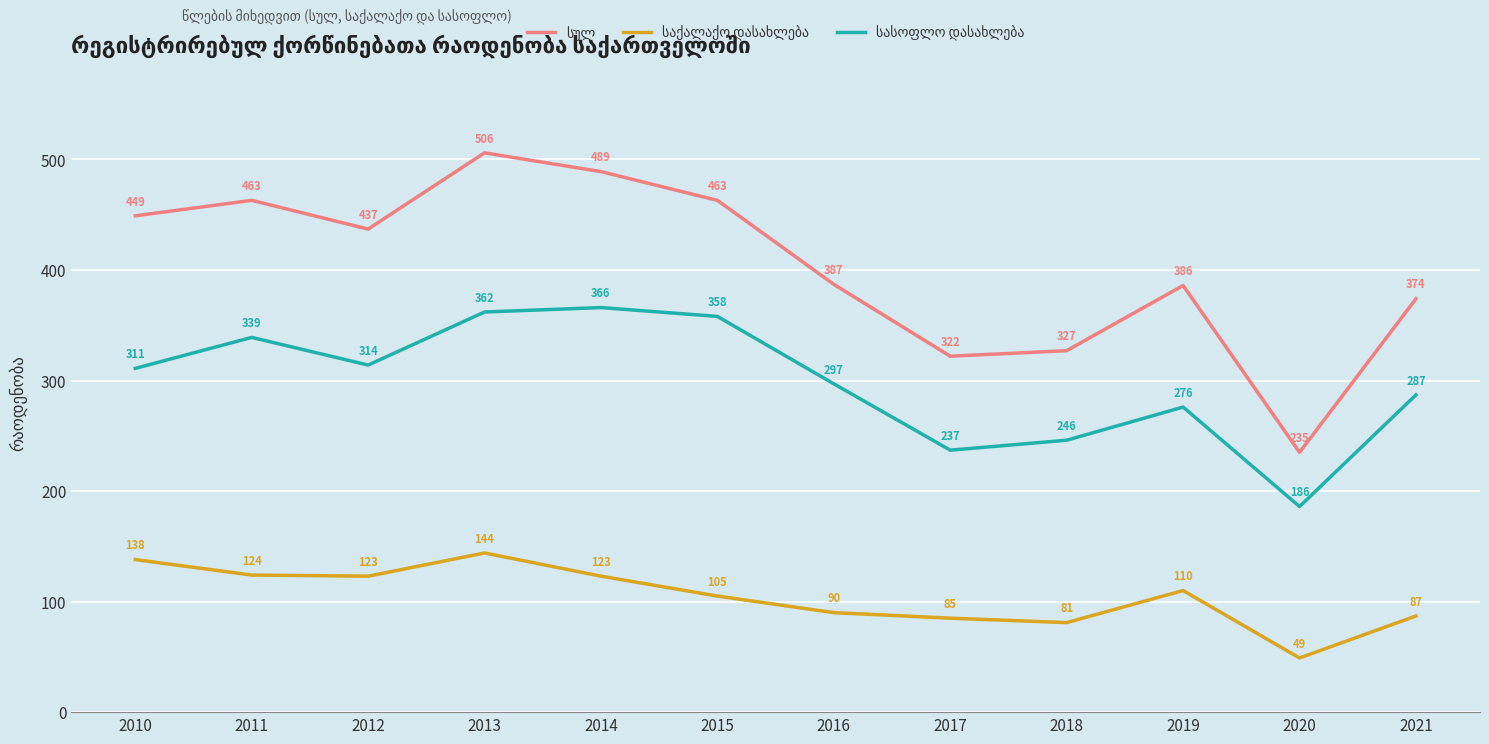

What is the spread (max minus min) of values at 2011?

339